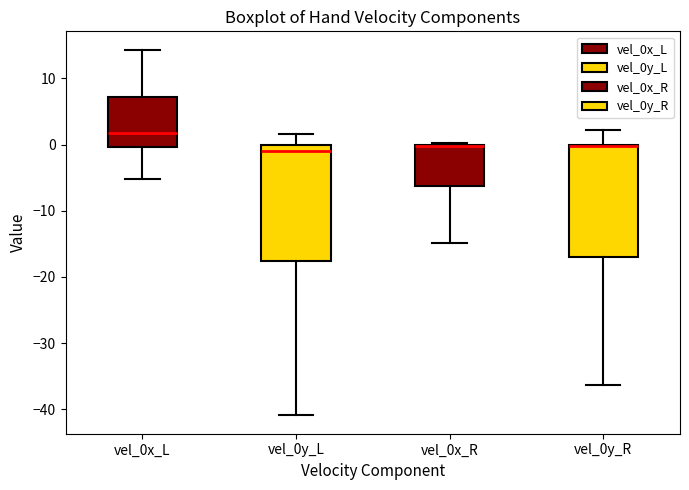

Reading left to right, read every box against the y-axis: the position of its median line, the range the box covers, and the ends of its whiskers. The values are not printed on the chart, so give them approximately, as read against the axis.

vel_0x_L: median 2, box 0 to 7, whiskers -5 to 14
vel_0y_L: median -1, box -18 to 0, whiskers -41 to 2
vel_0x_R: median 0, box -6 to 0, whiskers -15 to 0
vel_0y_R: median 0 (drawn on the box's upper edge), box -17 to 0, whiskers -36 to 2